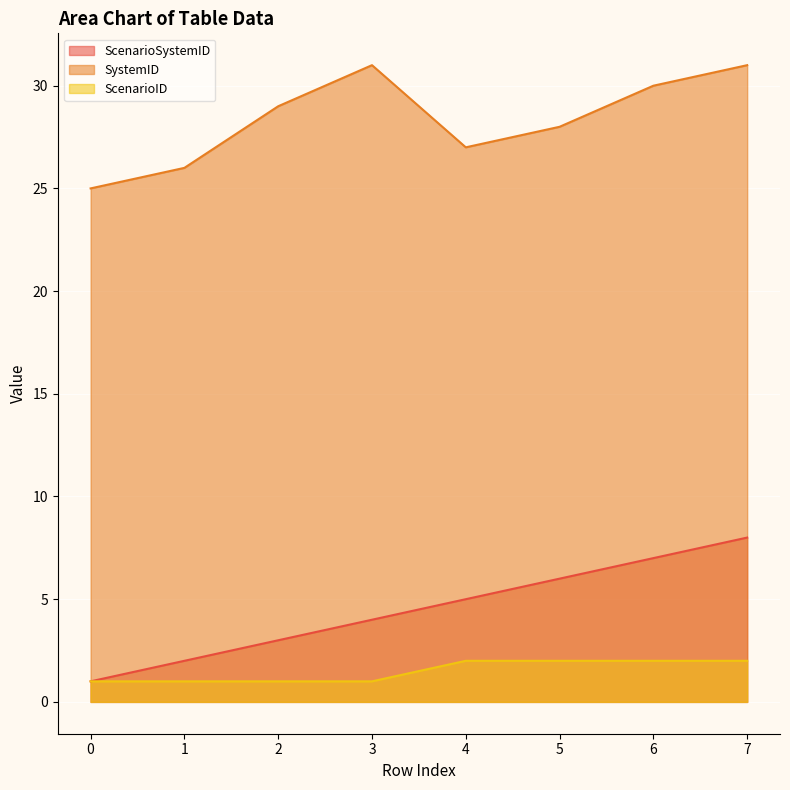

Is the value of ScenarioID at 1 greater than the value of SystemID at 2?

No